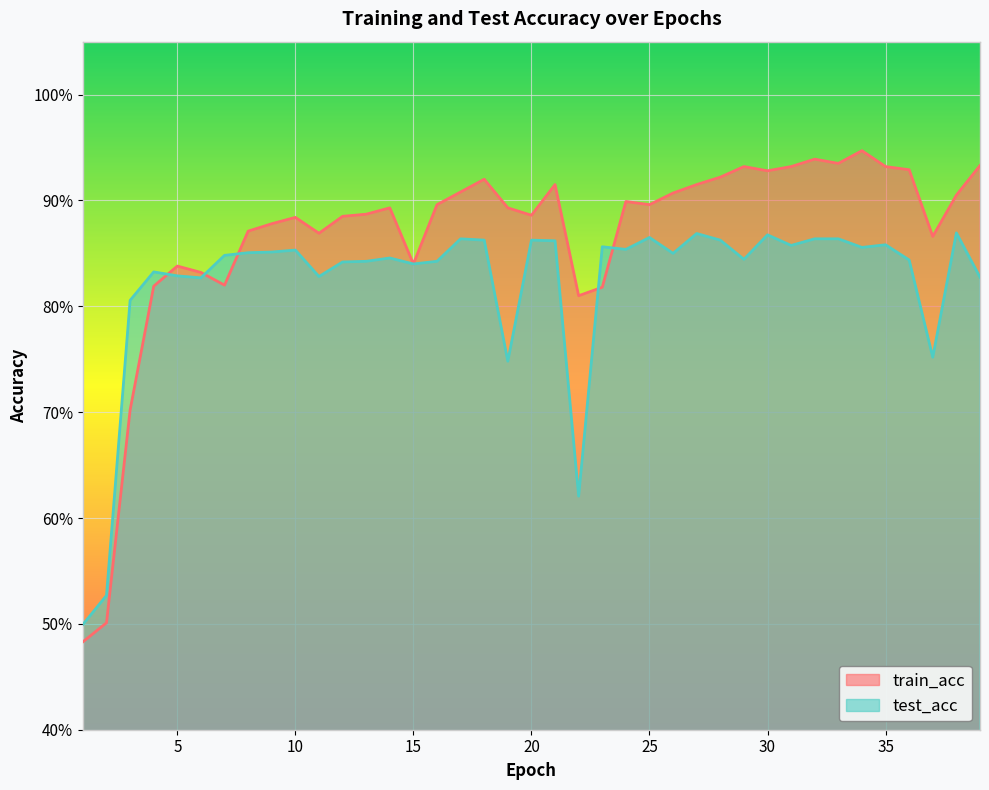

Rank the series by their maximum value, from highest to lowest.

train_acc, test_acc